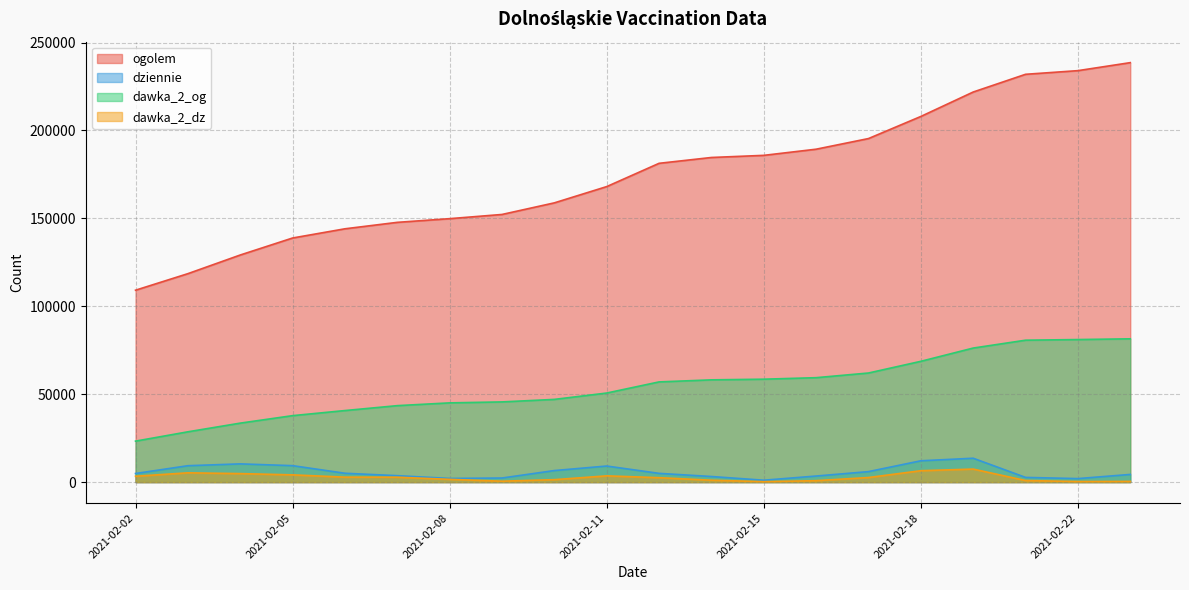

Read the dawka_2_og value at 2021-02-18, to the nearest 100.

68700